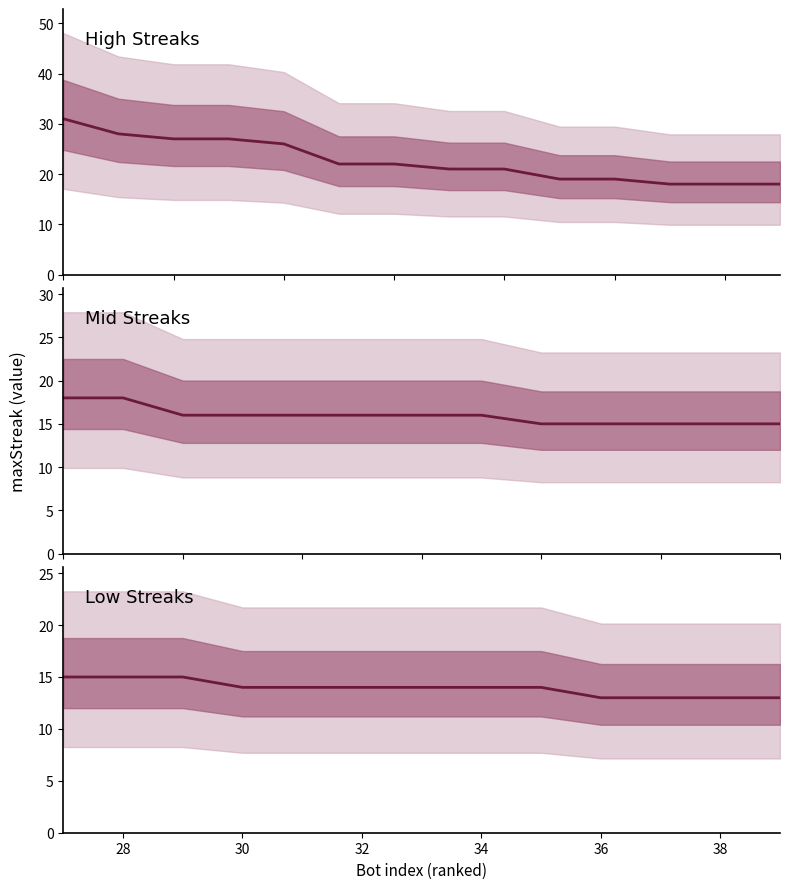

True or false: the data has more than 1 interior local peaks.

False